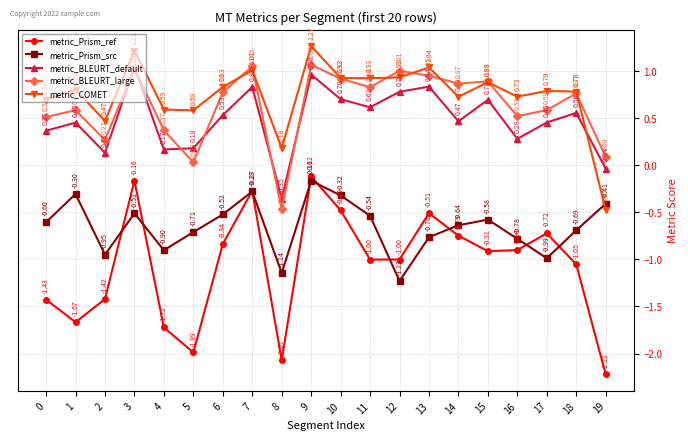

In metric_Prism_ref, how many points are lower than both neighbors (excluding endpoints)?

5